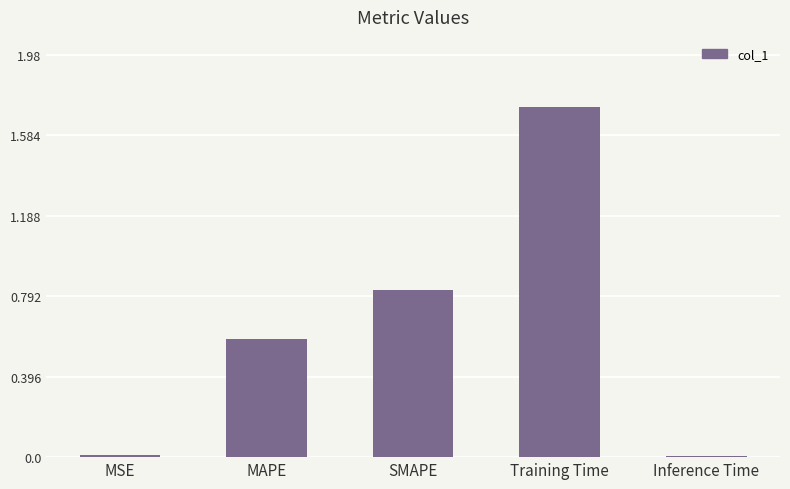

The chart shows a value of 0.9 at Training Time. True or false?

False